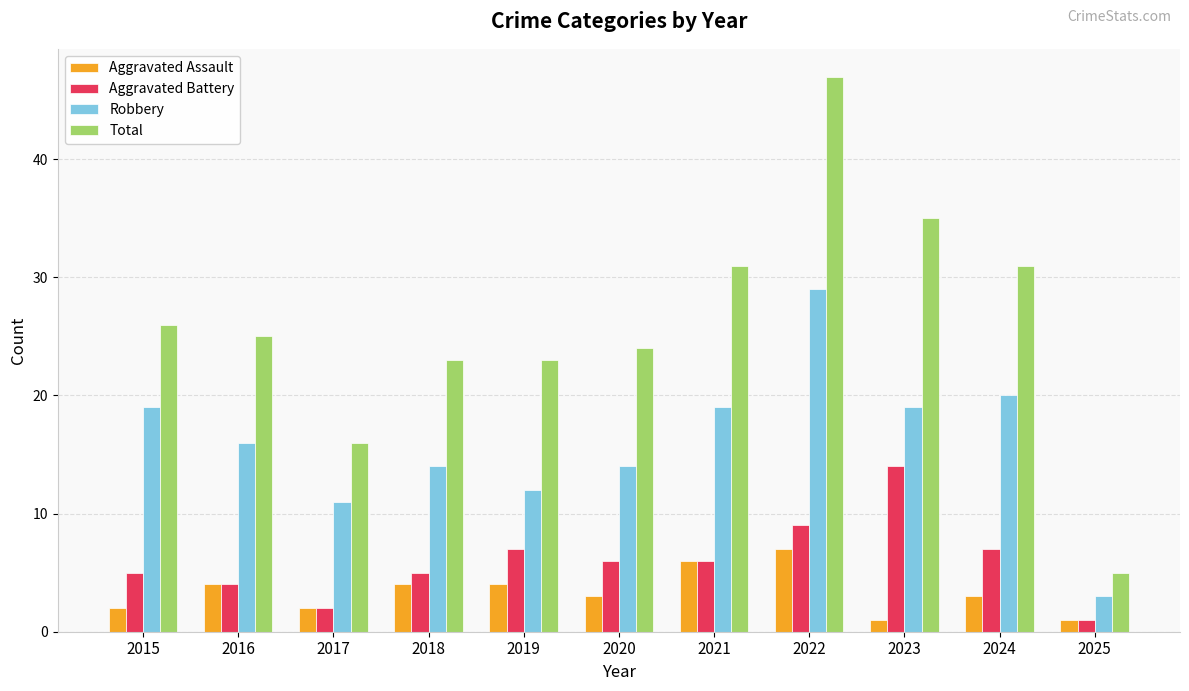

The value of Robbery at 2020 is 14. True or false?

True